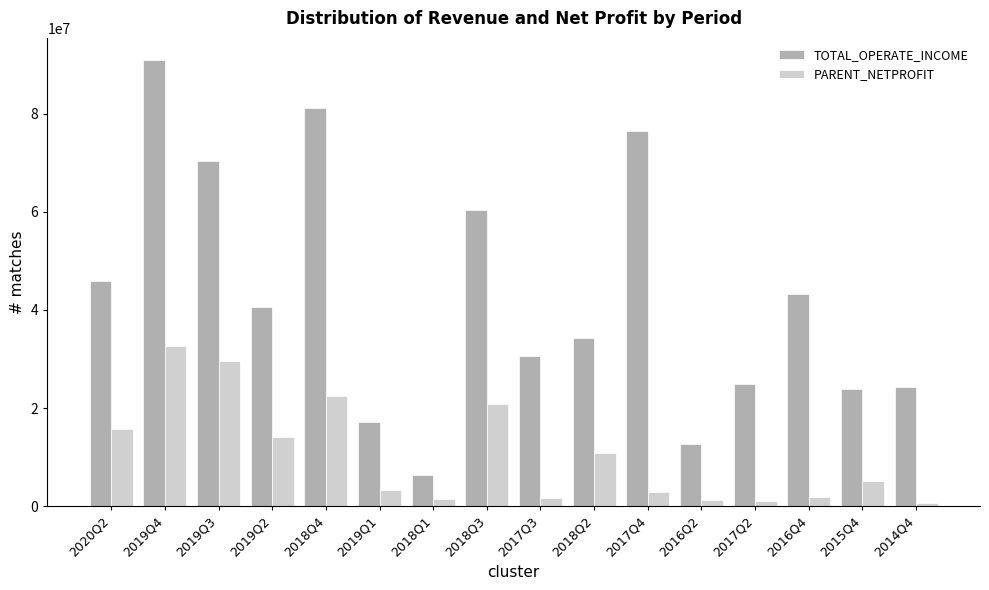

What is the average value of the PARENT_NETPROFIT series?

10310822.9